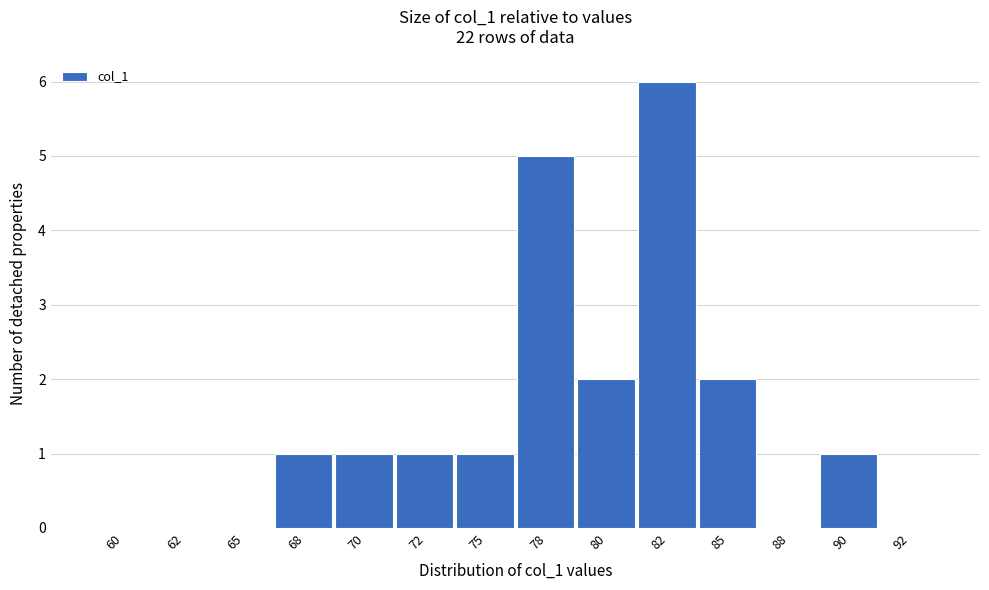

Reading left to right, extract all data points from this chart.

60=0	62=0	65=0	68=1	70=1	72=1	75=1	78=5	80=2	82=6	85=2	88=0	90=1	92=0